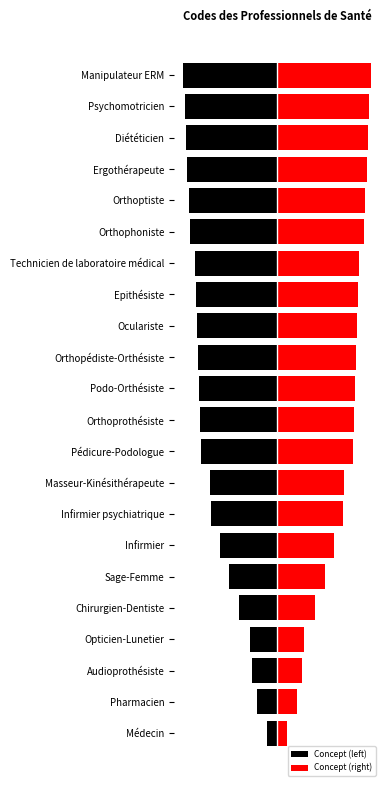

Reading right to left, extract all data points from this chart.

Concept (left): -98	-96	-95	-94	-92	-91	-86	-85	-84	-83	-82	-81	-80	-70	-69	-60	-50	-40	-28	-26	-21	-10
Concept (right): 98	96	95	94	92	91	86	85	84	83	82	81	80	70	69	60	50	40	28	26	21	10